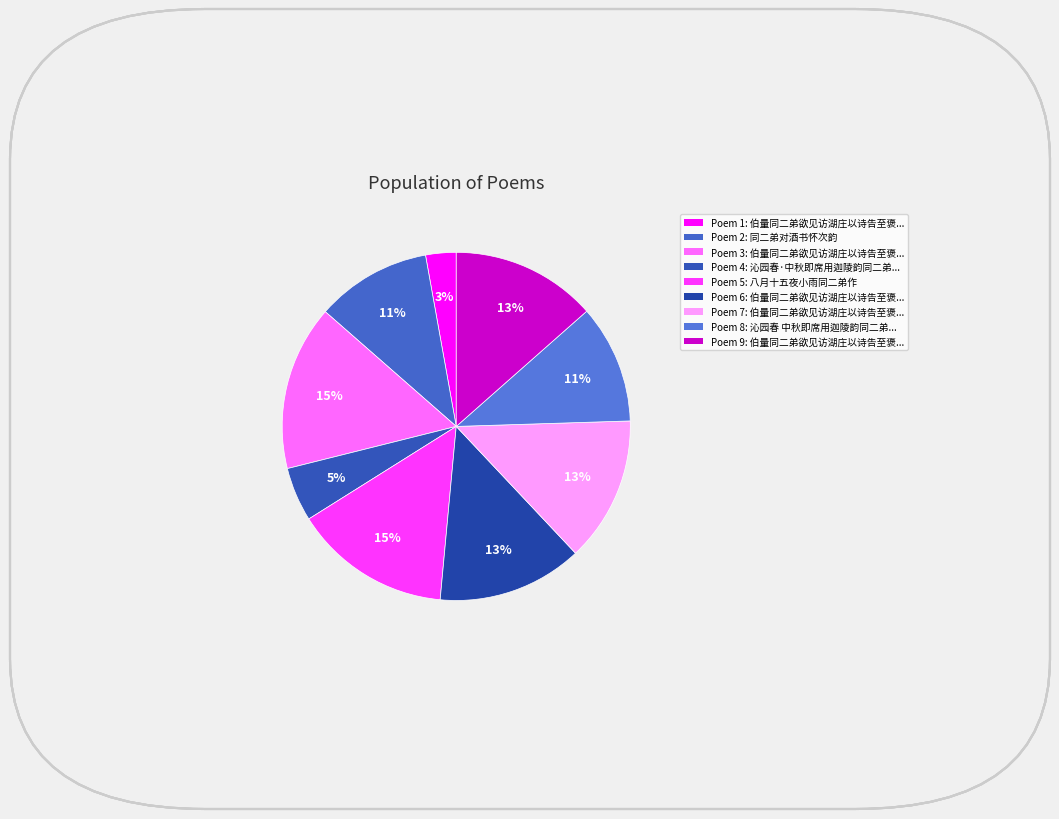

How many segments does this pie chart have?

9